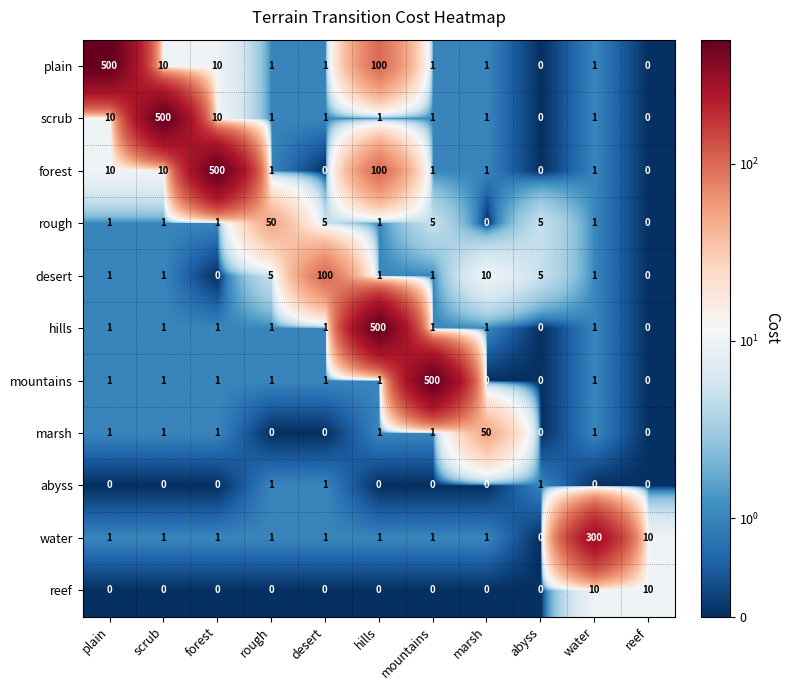

The reef series shows 5 at plain. True or false?

False